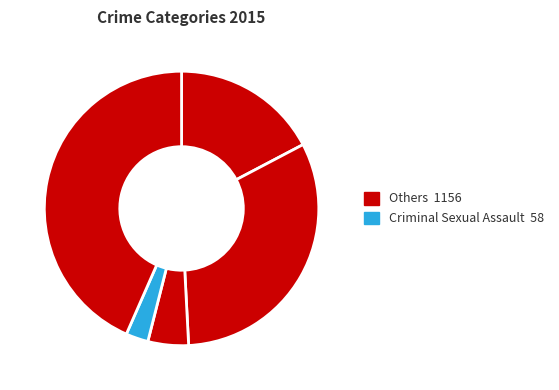

How many segments does this pie chart have?

5